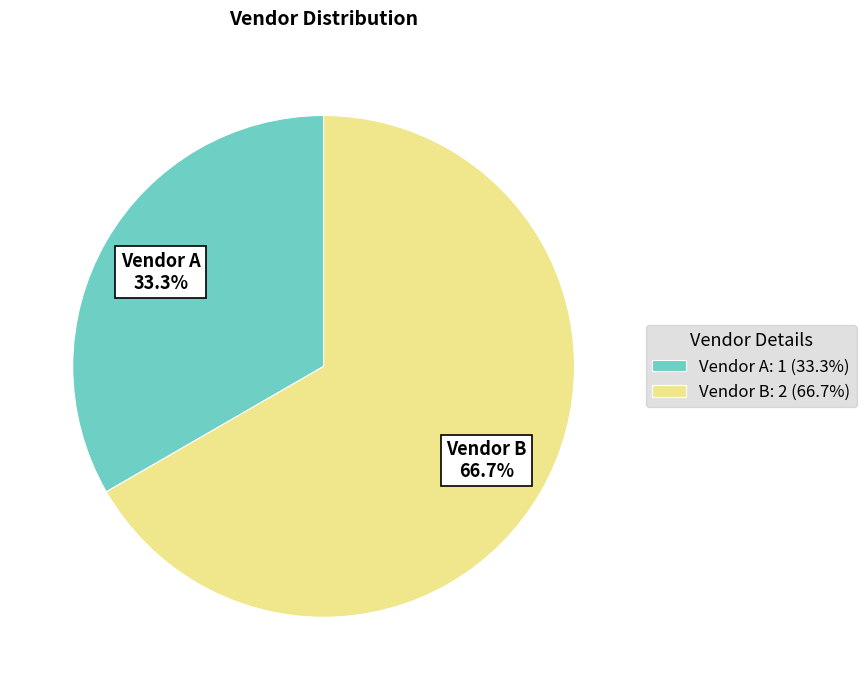

Is it true that Vendor A is 20% of the pie?

False